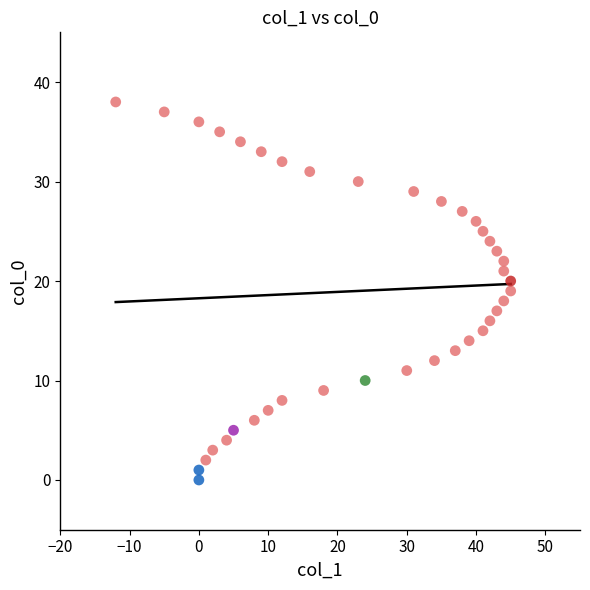

What is the range of X values (max minus min)?

57